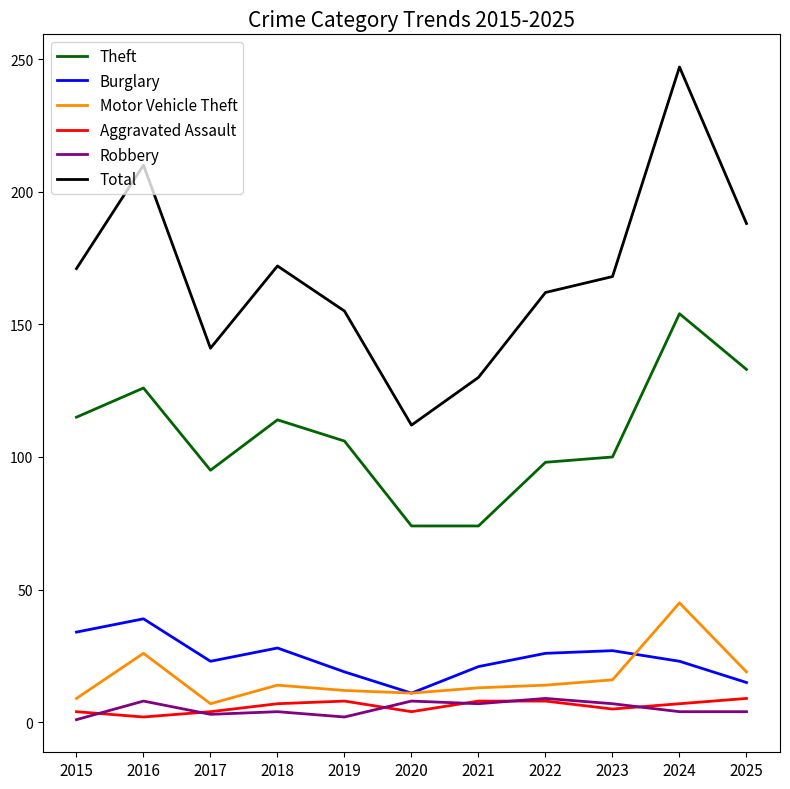

At which label does Total first exceed 168?

2015